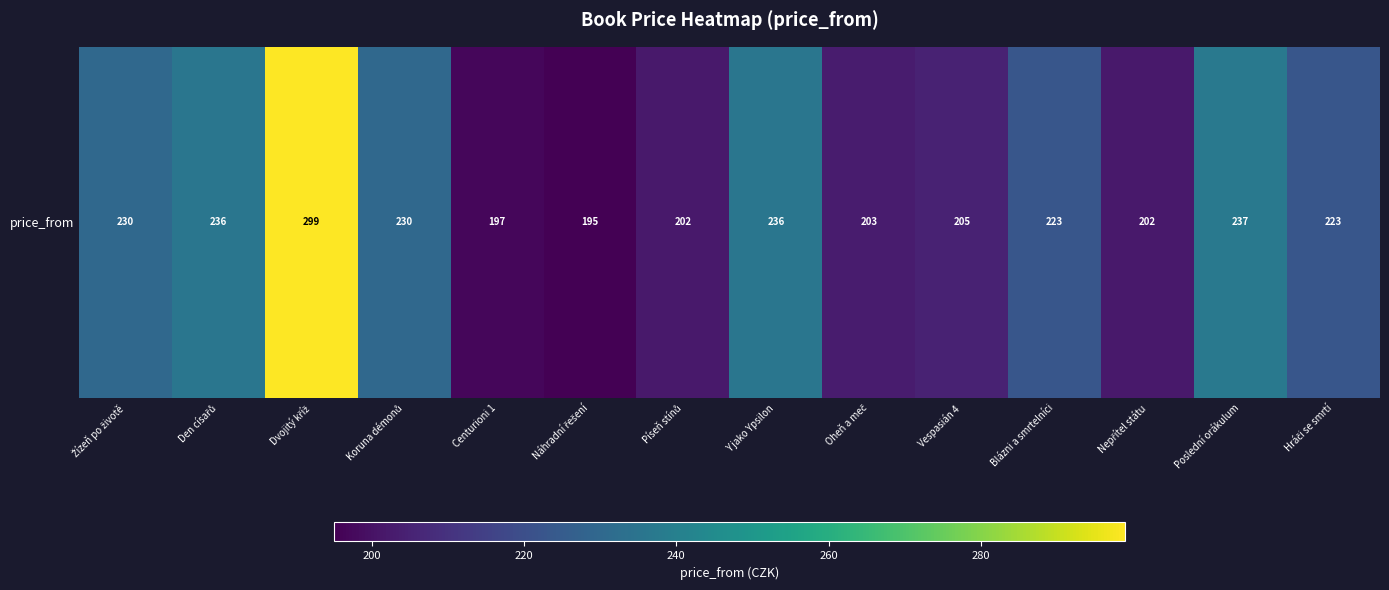

Reading left to right, what are all the values shown in this chart?

Žízeň po životě=230	Den císařů=236	Dvojitý kříž=299	Koruna démonů=230	Centurioni 1=197	Náhradní řešení=195	Píseň stínů=202	Y jako Ypsilon=236	Oheň a meč=203	Vespasián 4=205	Blázni a smrtelníci=223	Nepřítel státu=202	Poslední orákulum=237	Hráči se smrtí=223